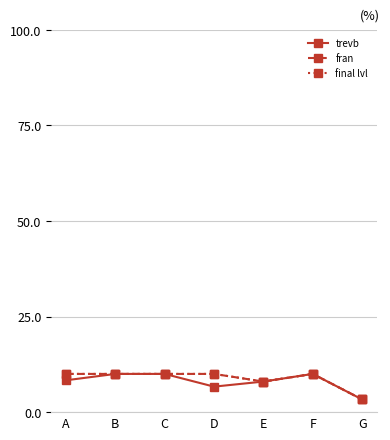

The value of trevb at E is 2.7. True or false?

False